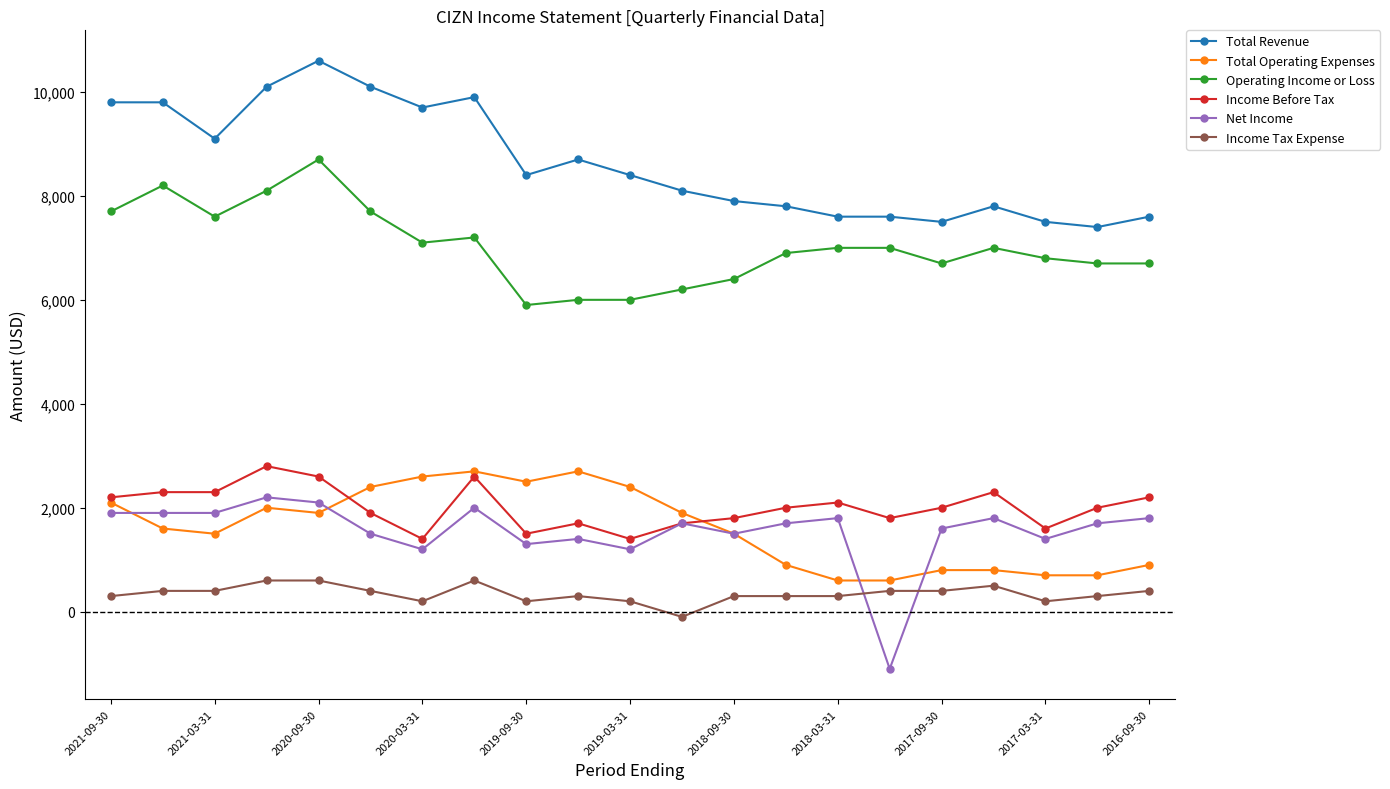

What is the maximum value shown in the chart?

10600